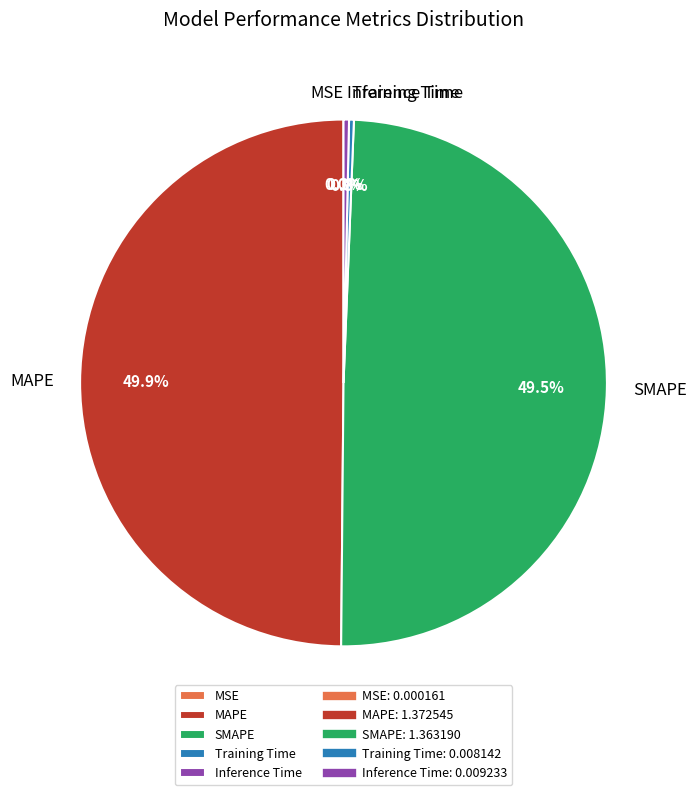

To the nearest percent, what is the average slice percentage?

20%